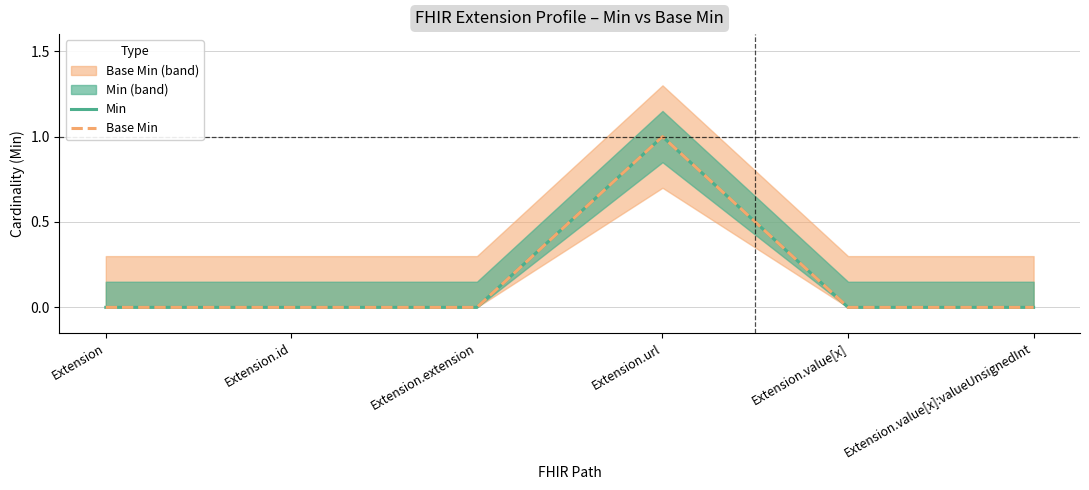

Which category has the highest value in the Base Min series?

Extension.url